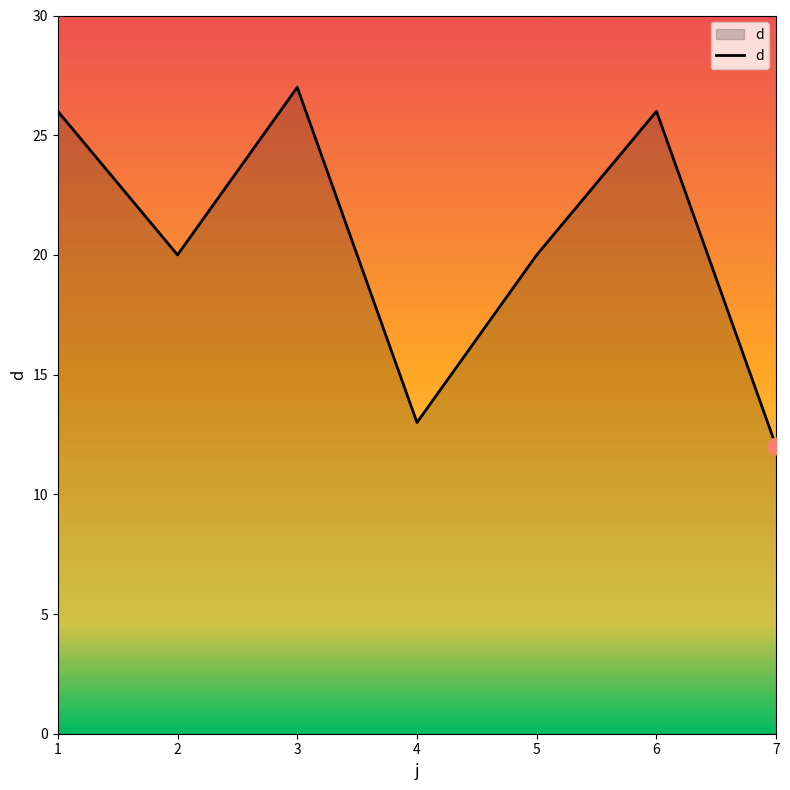

Does the chart display data point markers on the line(s)?

No